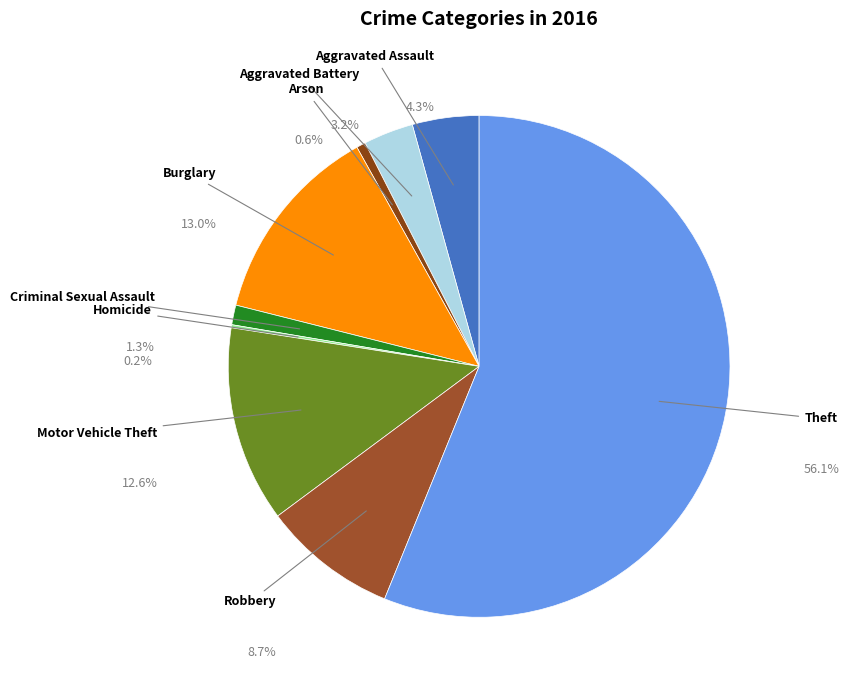

What percentage is NOT represented by Arson?

99.4%